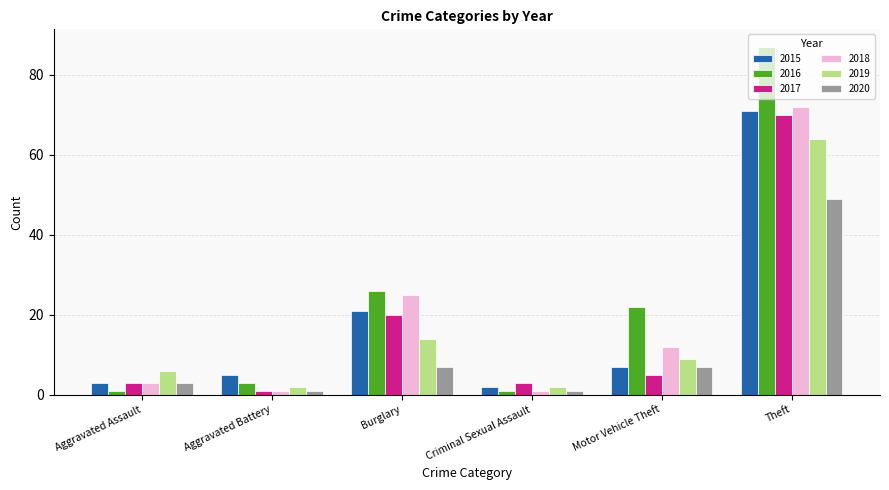

The value of 2015 at Burglary is 14. True or false?

False